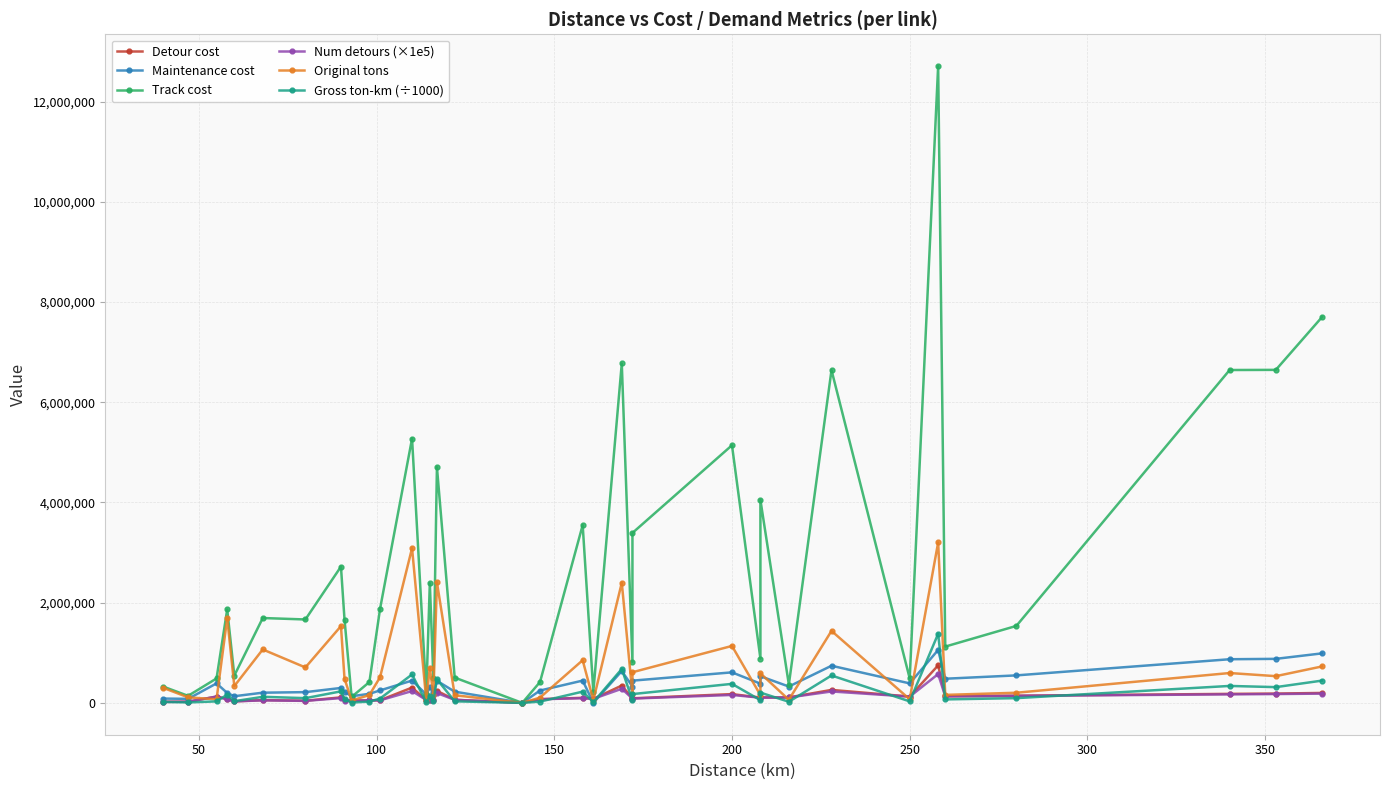

Which series has the largest total across all categories?

Track cost